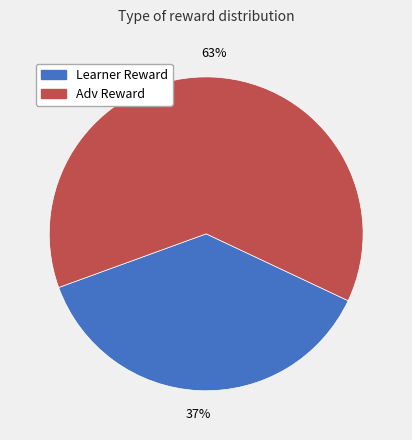

Count the number of slices in the pie.

2